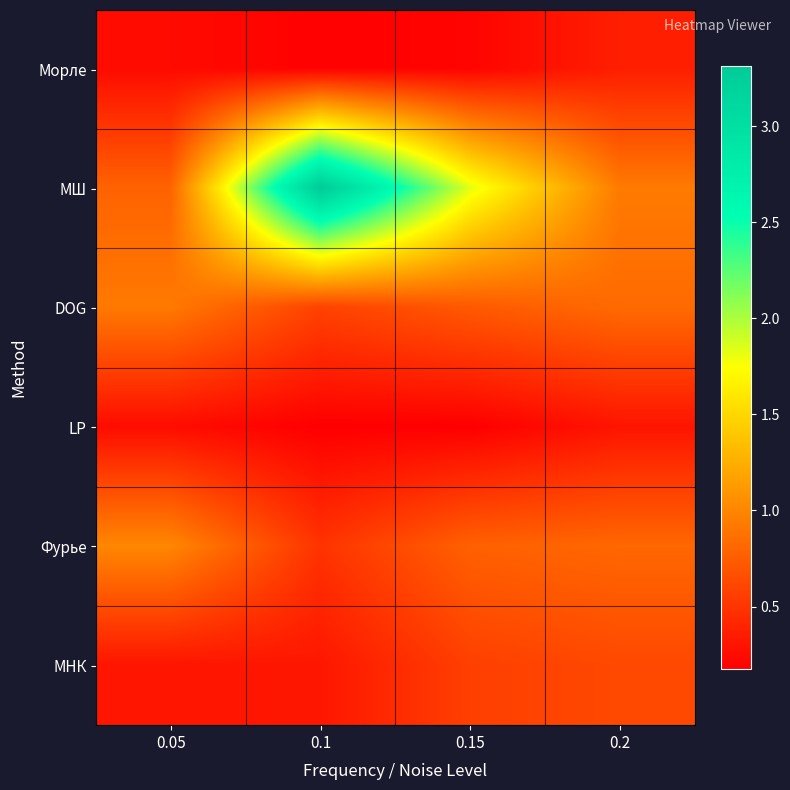

Reading left to right, what are all the values shown in this chart?

Морле: 0.05=0.3	0.1=0.2	0.15=0.2	0.2=0.4
МШ: 0.05=0.8	0.1=3.3	0.15=1.8	0.2=0.9
DOG: 0.05=0.9	0.1=0.6	0.15=0.7	0.2=0.8
LP: 0.05=0.3	0.1=0.2	0.15=0.2	0.2=0.3
Фурье: 0.05=1.0	0.1=0.5	0.15=0.8	0.2=0.8
МНК: 0.05=0.3	0.1=0.3	0.15=0.6	0.2=0.6